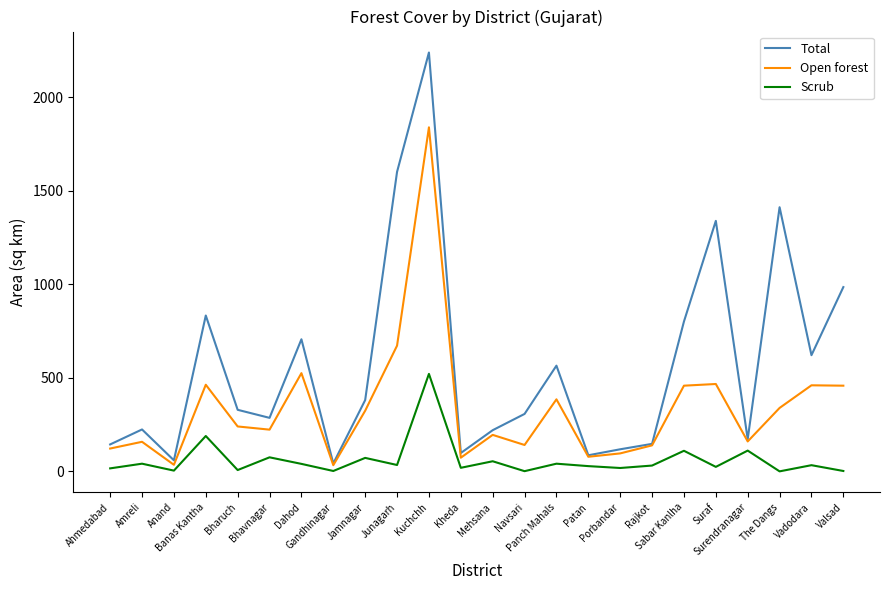

Which series has the largest range (max minus min)?

Total